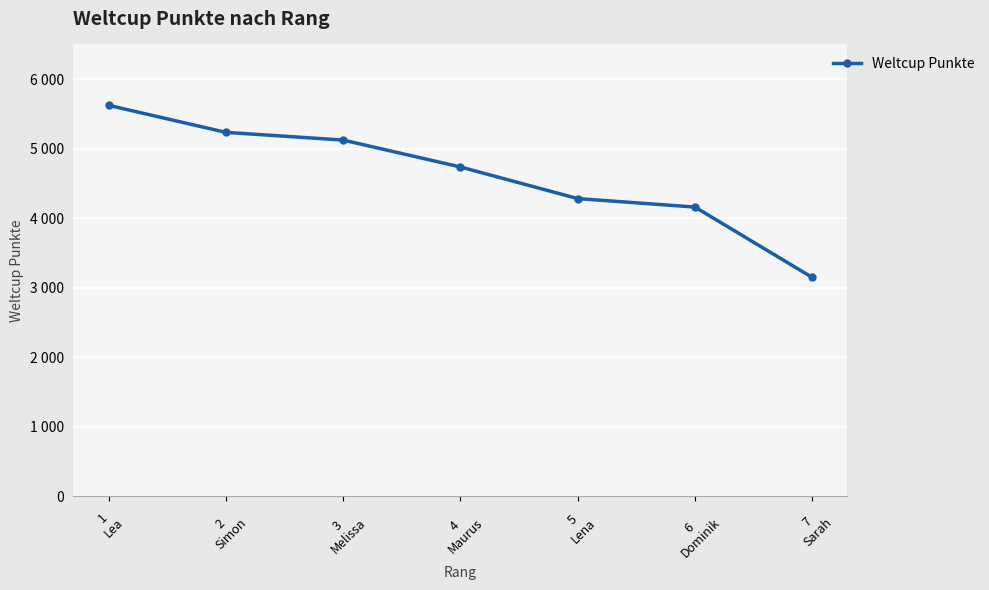

What is the value of the 6th point from the left?

4160